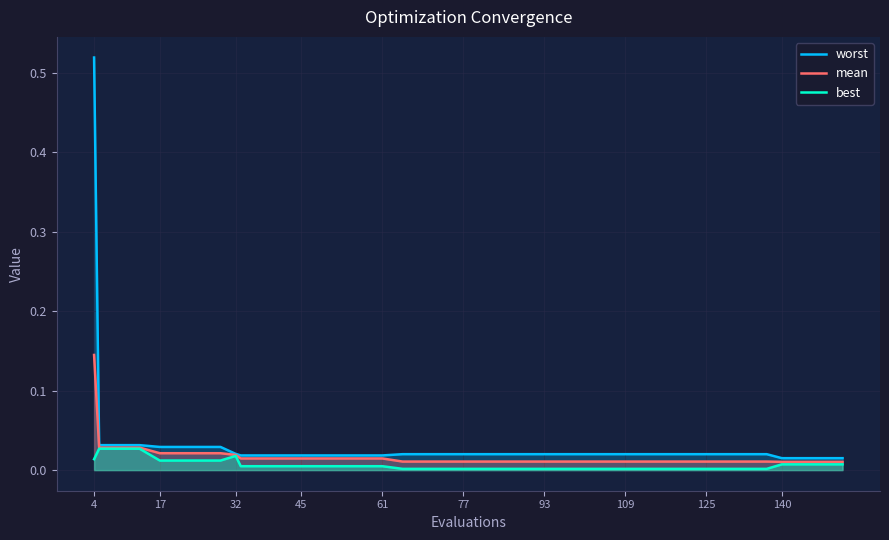

Which category has the highest value in the worst series?

4